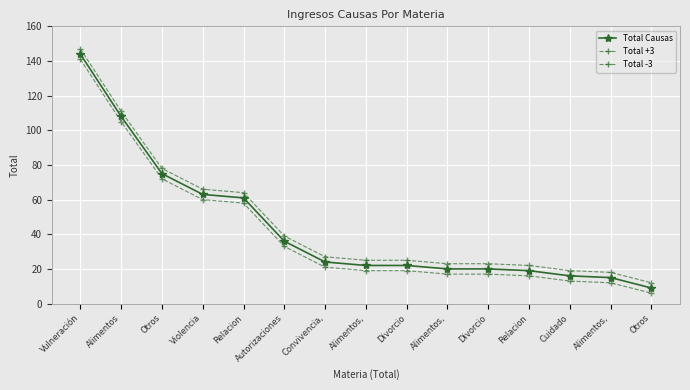

Rank the series at Alimentos, from highest to lowest value.

Total +3, Total Causas, Total -3